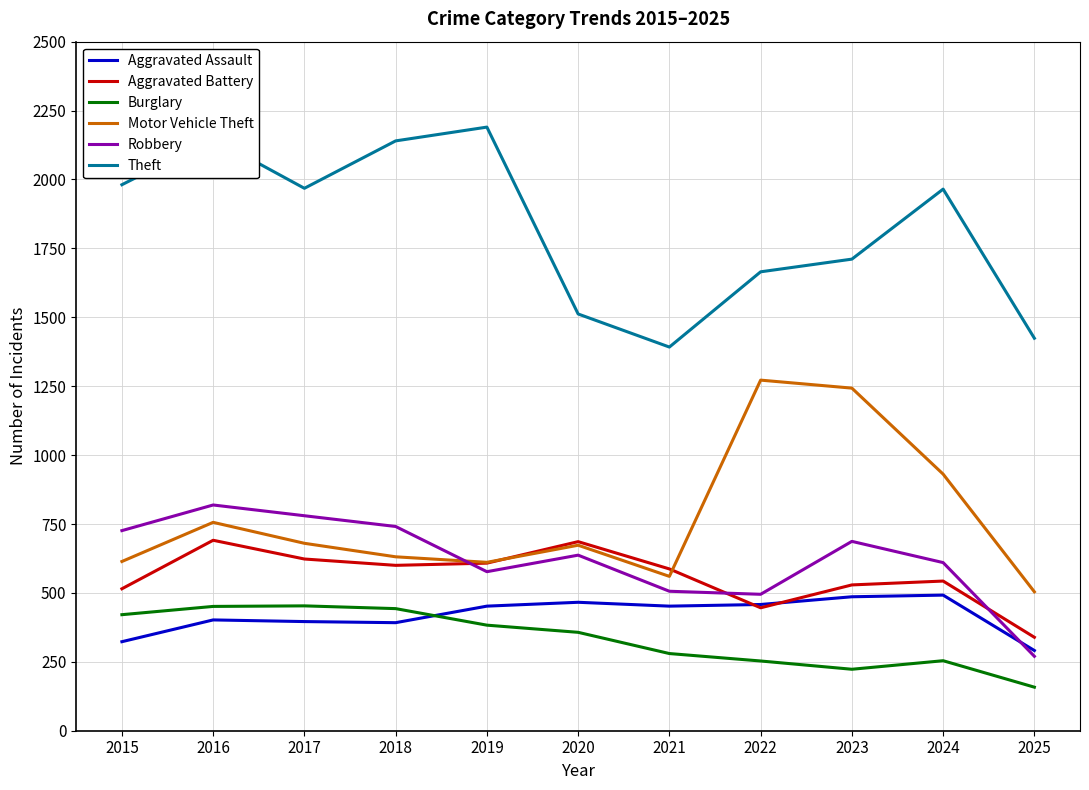

At which label does Aggravated Battery first exceed 587?

2016